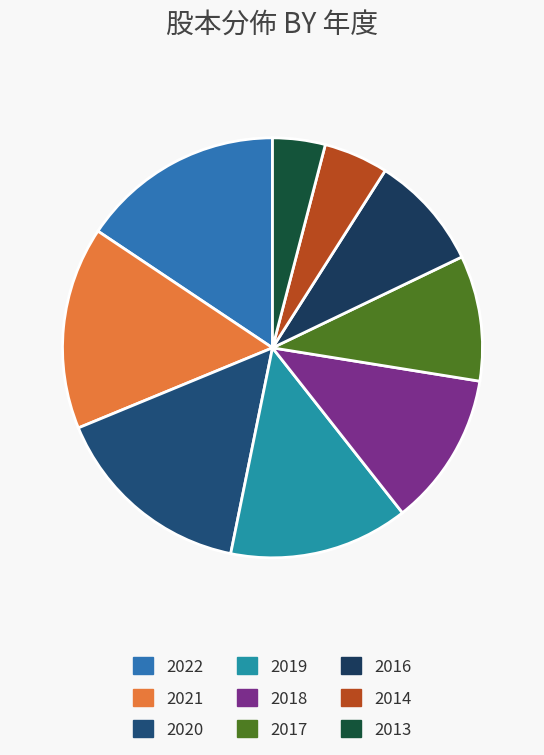

Is it true that 2022 is 23% of the pie?

False